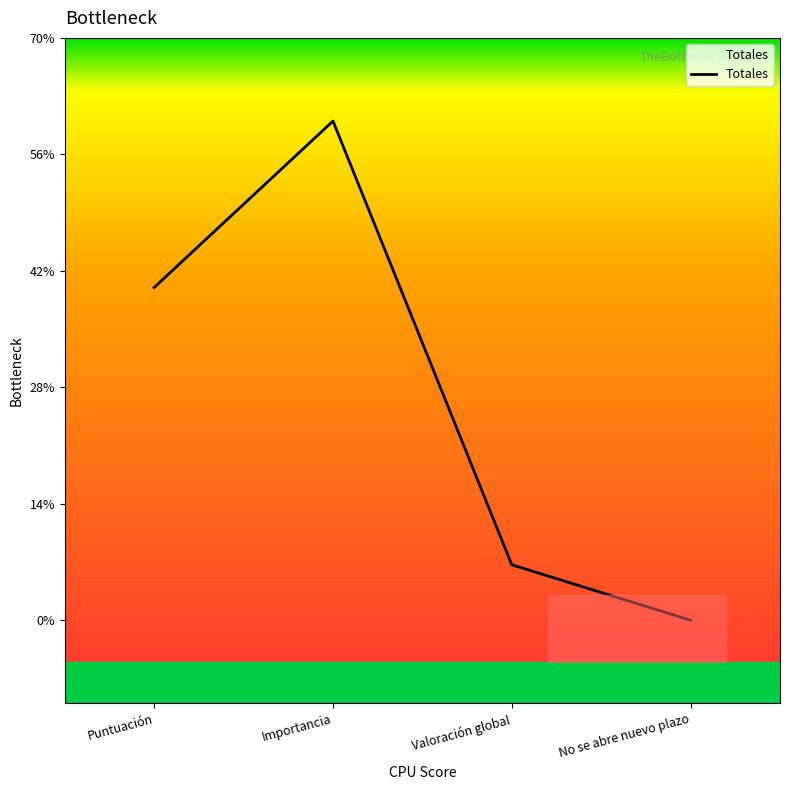

List the labels in order of value, smallest first.

No se abre nuevo plazo, Valoración global, Puntuación, Importancia